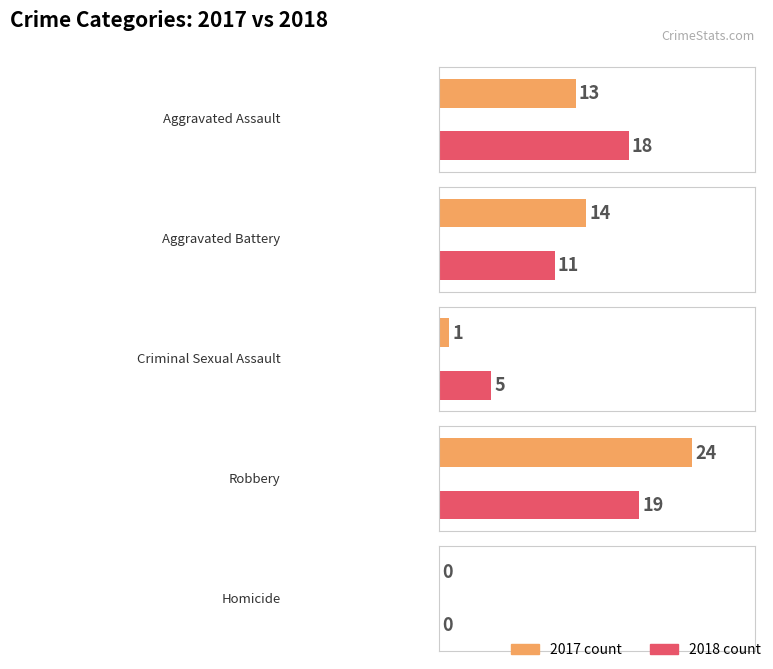

Does the chart contain any negative values?

No